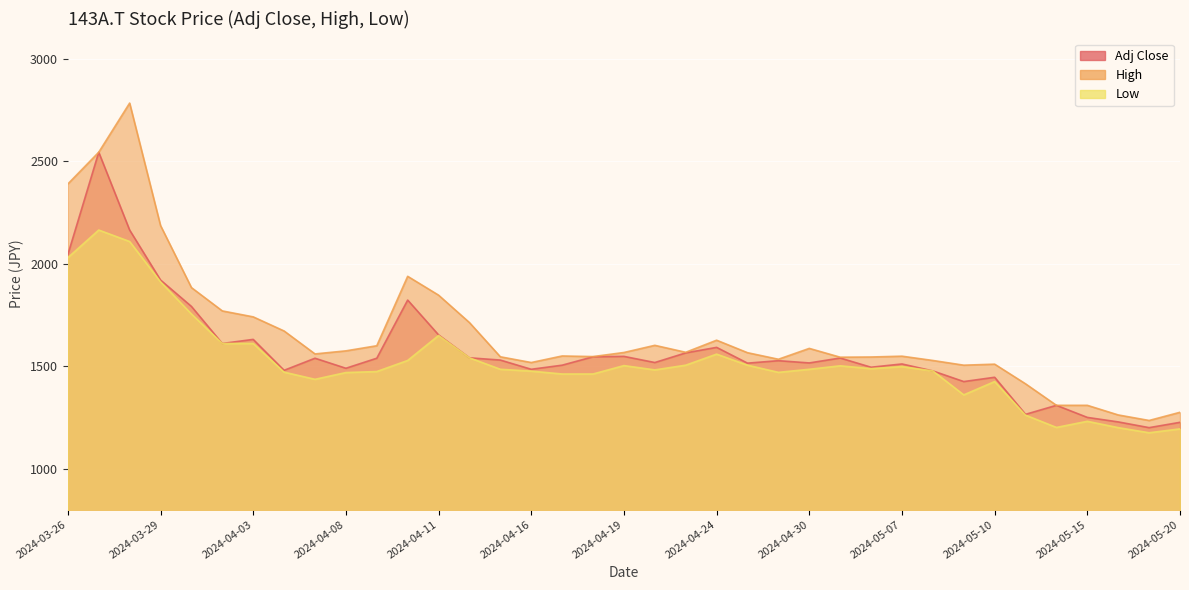

Reading right to left, list all the values displayed in this chart.

Adj Close: 2024-05-20=1226	2024-05-17=1200	2024-05-16=1228	2024-05-15=1250	2024-05-14=1309	2024-05-13=1265	2024-05-10=1446	2024-05-09=1425	2024-05-08=1477	2024-05-07=1511	2024-05-02=1495	2024-05-01=1540	2024-04-30=1516	2024-04-26=1527	2024-04-25=1515	2024-04-24=1592	2024-04-23=1565	2024-04-22=1518	2024-04-19=1548	2024-04-18=1546	2024-04-17=1505	2024-04-16=1485	2024-04-15=1530	2024-04-12=1541	2024-04-11=1653	2024-04-10=1823	2024-04-09=1539	2024-04-08=1490	2024-04-05=1539	2024-04-04=1480	2024-04-03=1631	2024-04-02=1611	2024-04-01=1792	2024-03-29=1921	2024-03-28=2165	2024-03-27=2545	2024-03-26=2045
High: 2024-05-20=1275	2024-05-17=1235	2024-05-16=1262	2024-05-15=1309	2024-05-14=1309	2024-05-13=1414	2024-05-10=1510	2024-05-09=1505	2024-05-08=1528	2024-05-07=1549	2024-05-02=1545	2024-05-01=1544	2024-04-30=1587	2024-04-26=1534	2024-04-25=1566	2024-04-24=1627	2024-04-23=1568	2024-04-22=1602	2024-04-19=1567	2024-04-18=1547	2024-04-17=1550	2024-04-16=1518	2024-04-15=1546	2024-04-12=1713	2024-04-11=1847	2024-04-10=1939	2024-04-09=1600	2024-04-08=1575	2024-04-05=1560	2024-04-04=1672	2024-04-03=1741	2024-04-02=1770	2024-04-01=1884	2024-03-29=2187	2024-03-28=2785	2024-03-27=2545	2024-03-26=2390
Low: 2024-05-20=1194	2024-05-17=1175	2024-05-16=1200	2024-05-15=1231	2024-05-14=1201	2024-05-13=1261	2024-05-10=1425	2024-05-09=1360	2024-05-08=1477	2024-05-07=1498	2024-05-02=1488	2024-05-01=1502	2024-04-30=1485	2024-04-26=1470	2024-04-25=1505	2024-04-24=1559	2024-04-23=1505	2024-04-22=1482	2024-04-19=1503	2024-04-18=1462	2024-04-17=1462	2024-04-16=1476	2024-04-15=1485	2024-04-12=1541	2024-04-11=1650	2024-04-10=1528	2024-04-09=1474	2024-04-08=1469	2024-04-05=1436	2024-04-04=1471	2024-04-03=1611	2024-04-02=1611	2024-04-01=1755	2024-03-29=1912	2024-03-28=2109	2024-03-27=2165	2024-03-26=2030